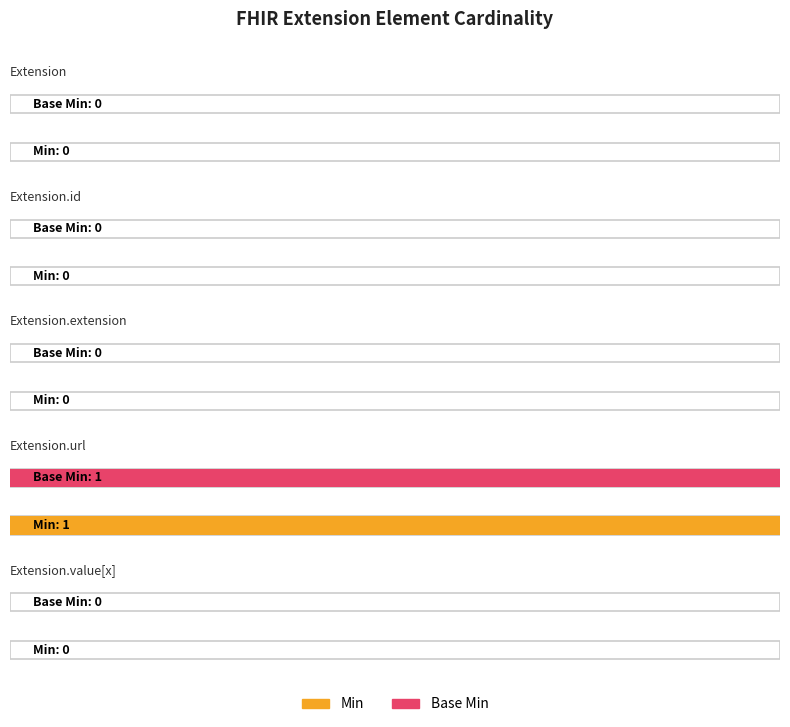

Where is Min nearest to the value 0?

Extension